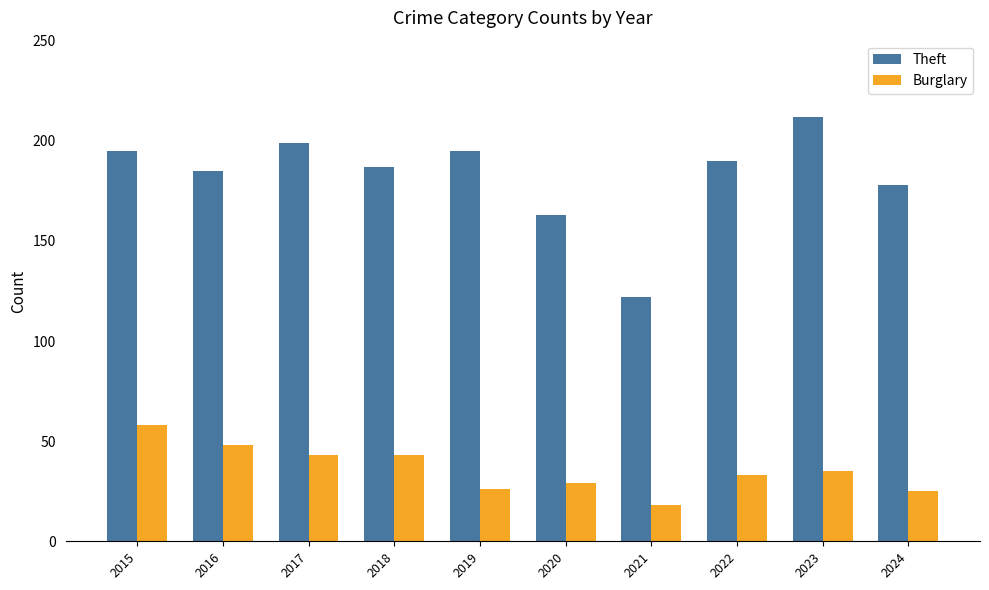

How many bars are there in each group?

2